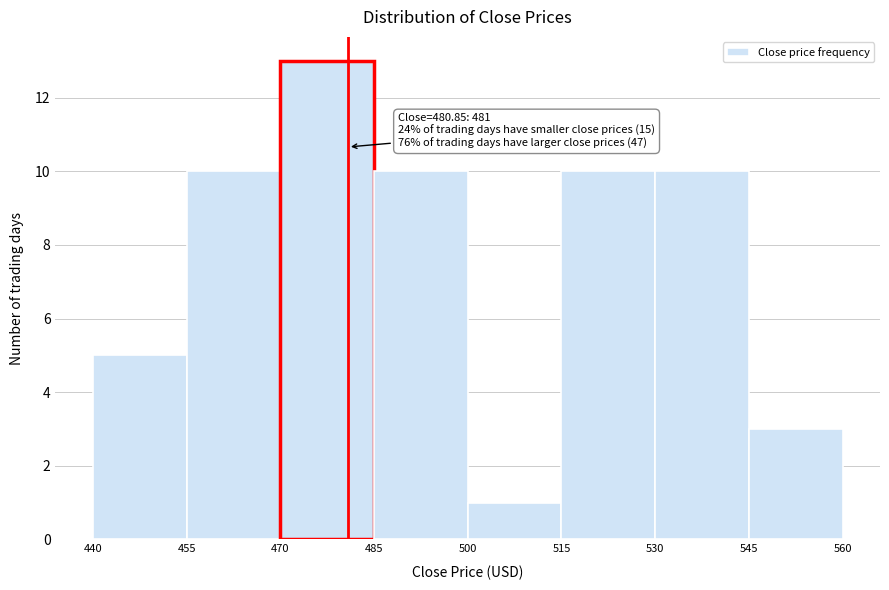

Which range on the x-axis has the tallest bar?

470 to 485